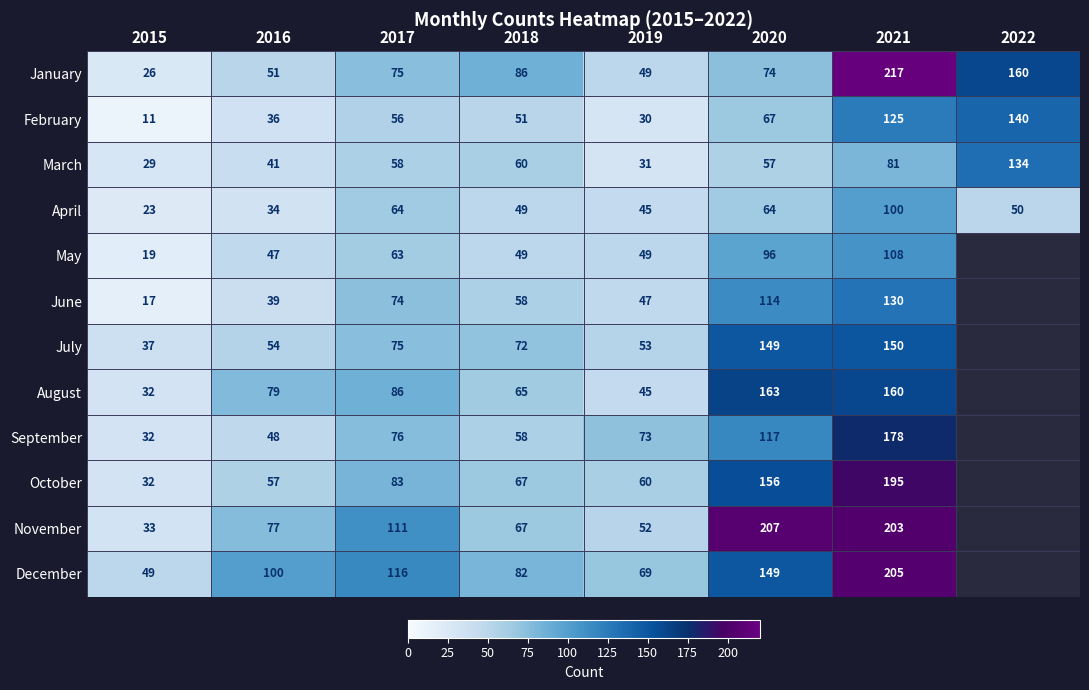

The value of June at 2015 is 8.4. True or false?

False